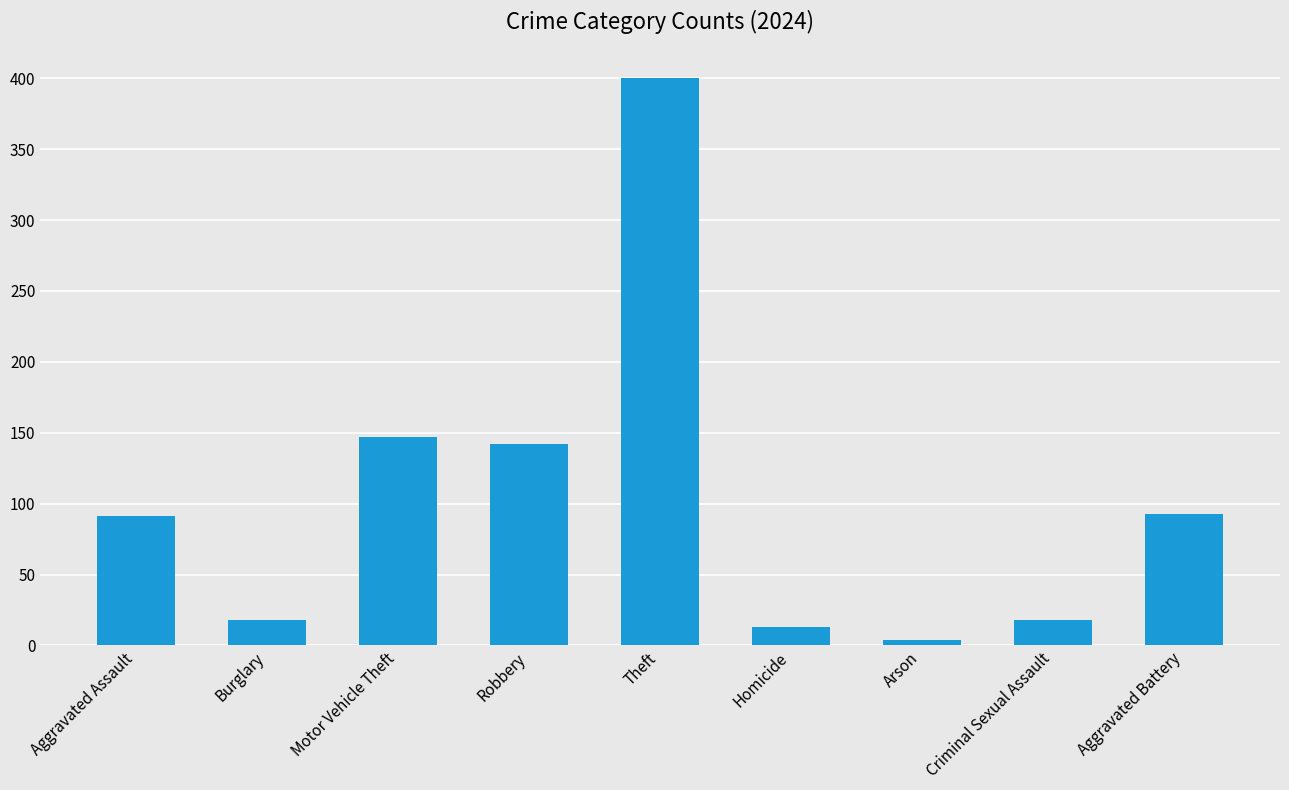

Reading left to right, extract all data points from this chart.

91	18	147	142	400	13	4	18	93